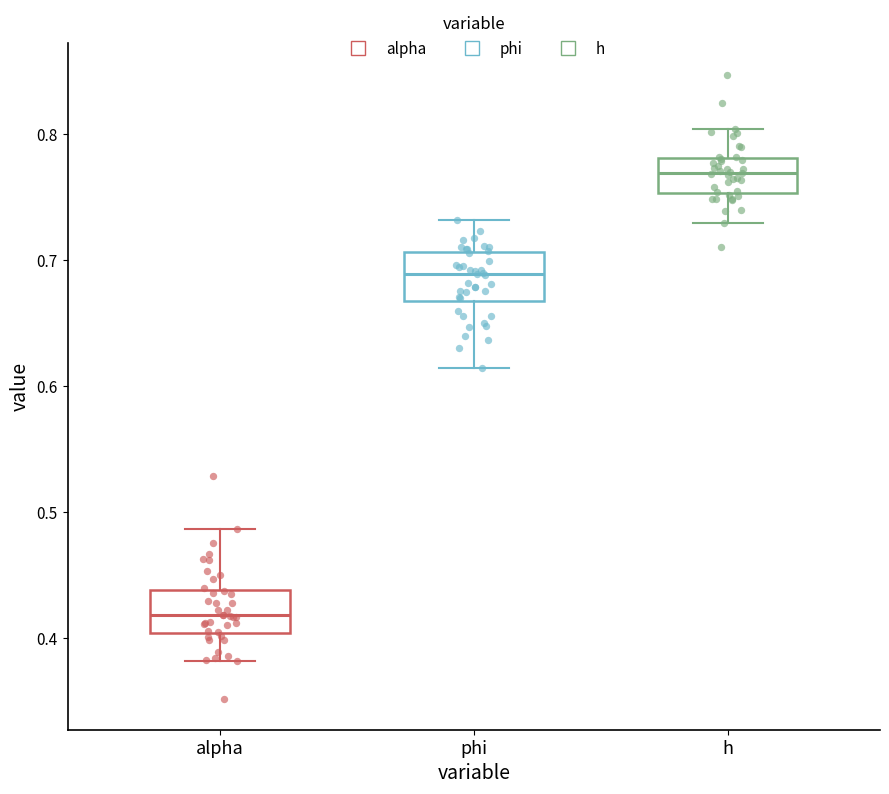

Where is the upper edge of the box for h on the y-axis? The values are not printed on the chart, so give them approximately, as read against the axis.

0.78